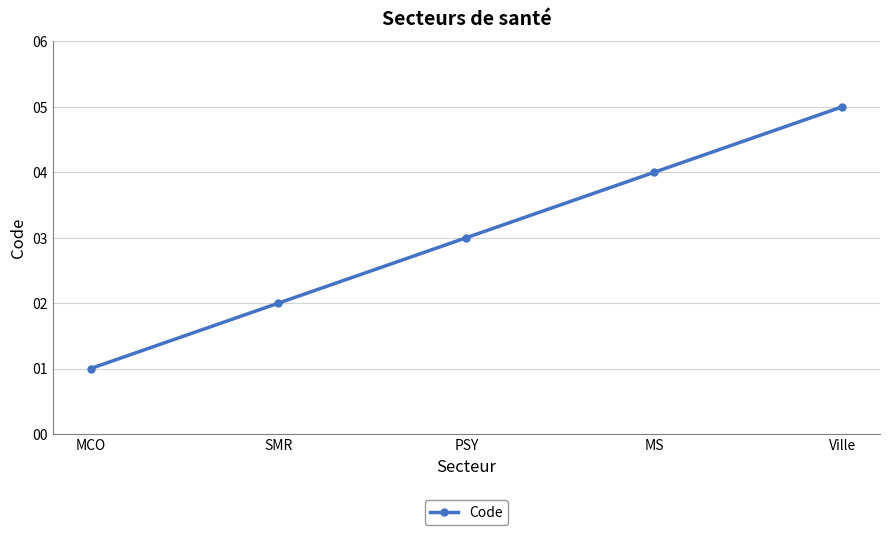

How many data points are less than 3?

2